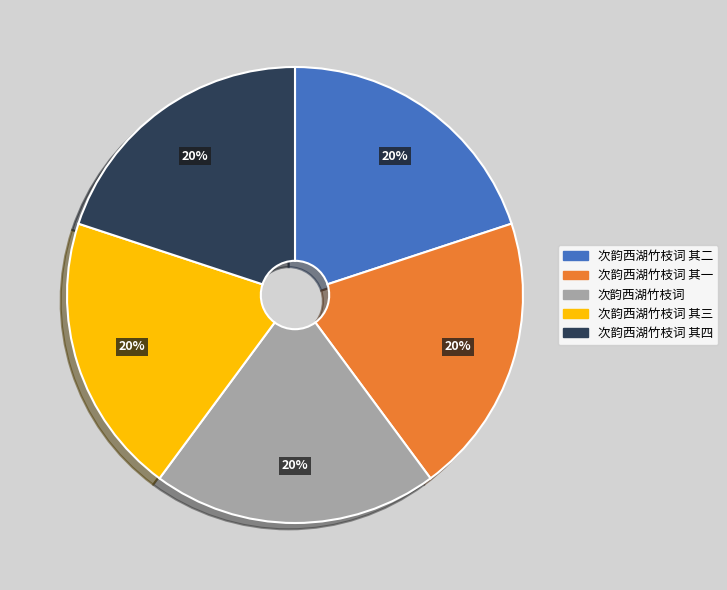

Combined, do 次韵西湖竹枝词 其一 and 次韵西湖竹枝词 其四 account for over 50%?

No